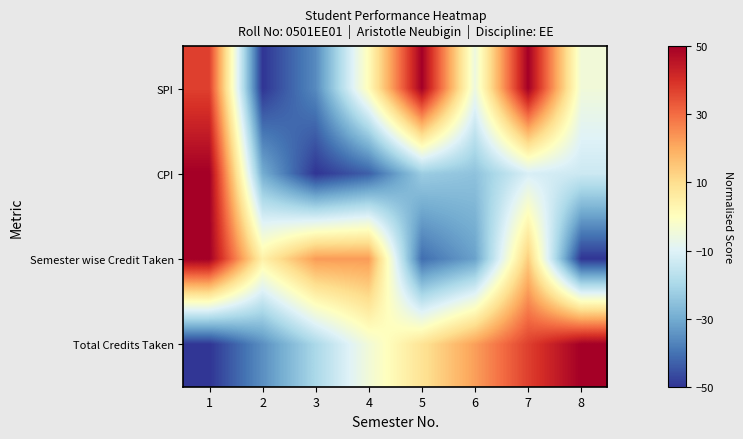

At 8, list the series in order from smallest to largest.

Semester wise Credit Taken, CPI, SPI, Total Credits Taken